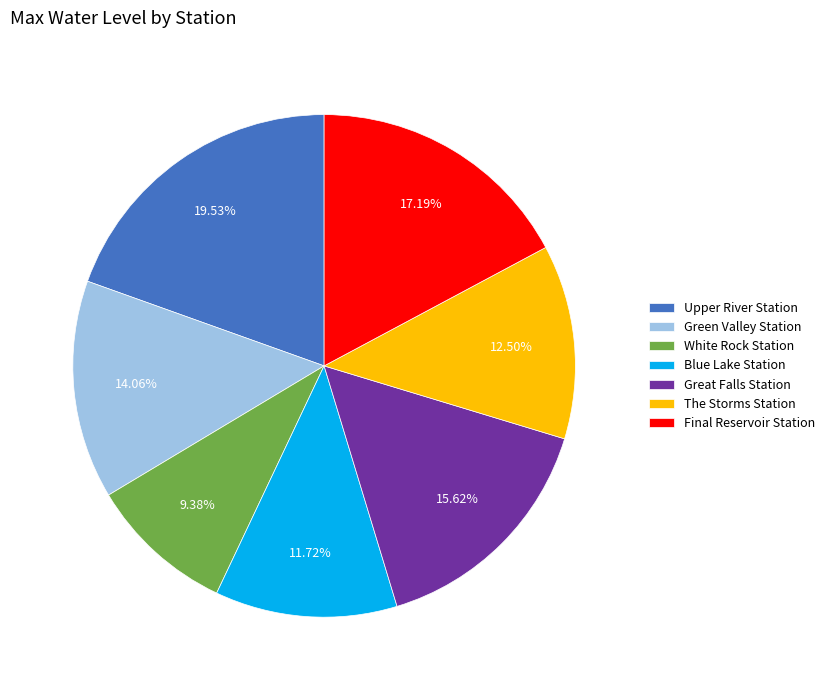

Approximately how many times larger is the value at The Storms Station compared to Great Falls Station?

0.8